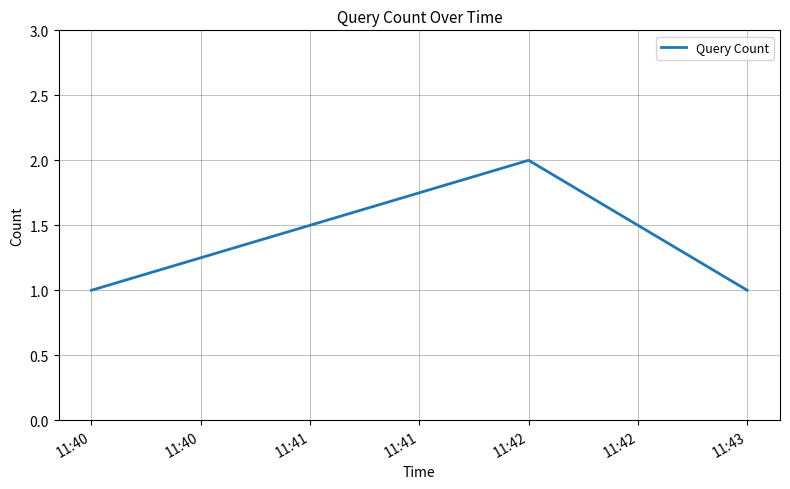

The chart shows a value of 2 at 11:40. True or false?

False